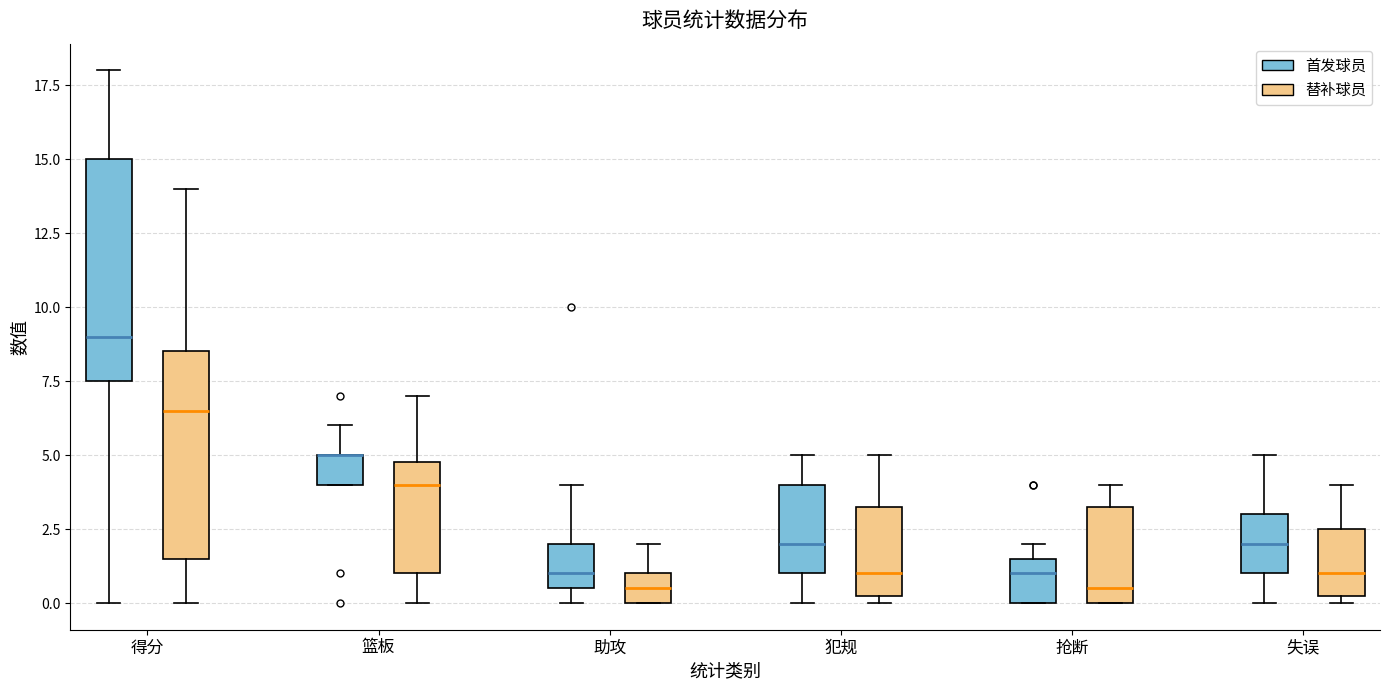

Reading left to right, read every box against the y-axis: the position of its median line, the range the box covers, and the ends of its whiskers. The values are not printed on the chart, so give them approximately, as read against the axis.

得分 (首发球员): median 9.0, box 7.5 to 15.0, whiskers 0.0 to 18.0
得分 (替补球员): median 6.5, box 1.5 to 8.5, whiskers 0.0 to 14.0
篮板 (首发球员): median 5.0 (drawn on the box's upper edge), box 4.0 to 5.0, whiskers 4.0 to 6.0
篮板 (替补球员): median 4.0, box 1.0 to 5.0, whiskers 0.0 to 7.0
助攻 (首发球员): median 1.0, box 0.5 to 2.0, whiskers 0.0 to 4.0
助攻 (替补球员): median 0.5, box 0.0 to 1.0, whiskers 0.0 to 2.0
犯规 (首发球员): median 2.0, box 1.0 to 4.0, whiskers 0.0 to 5.0
犯规 (替补球员): median 1.0, box 0.5 to 3.5, whiskers 0.0 to 5.0
抢断 (首发球员): median 1.0, box 0.0 to 1.5, whiskers 0.0 to 2.0
抢断 (替补球员): median 0.5, box 0.0 to 3.5, whiskers 0.0 to 4.0
失误 (首发球员): median 2.0, box 1.0 to 3.0, whiskers 0.0 to 5.0
失误 (替补球员): median 1.0, box 0.5 to 2.5, whiskers 0.0 to 4.0